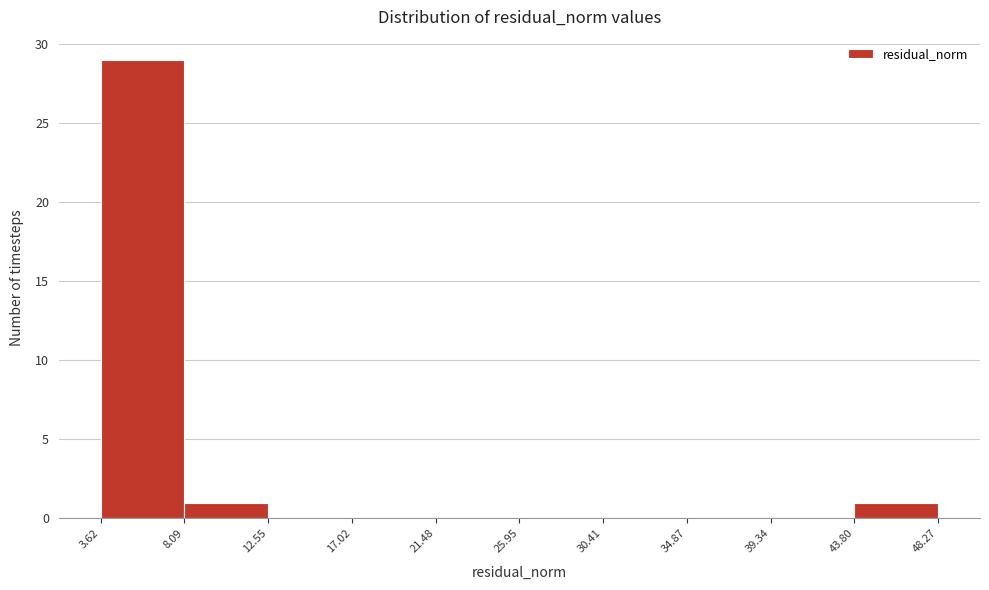

What is the height of the bar covering 3.62 to 8.09 on the x-axis? The values are not printed on the chart, so give them approximately, as read against the axis.

29